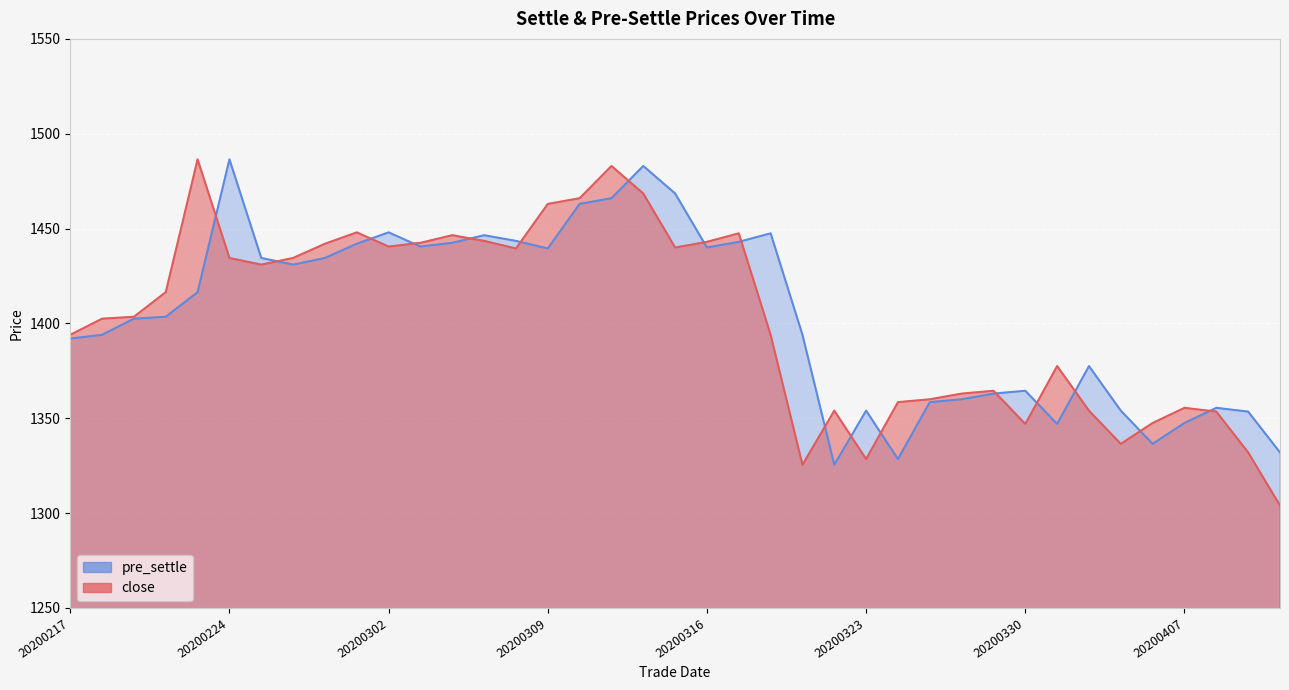

The value of close at 20200327 is 1364.5. True or false?

True